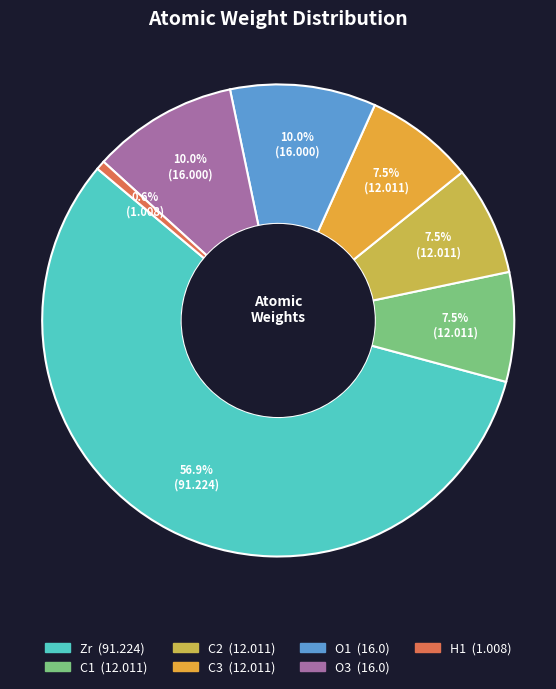

To the nearest percent, what is the combined percentage of C1 and H1?

8%